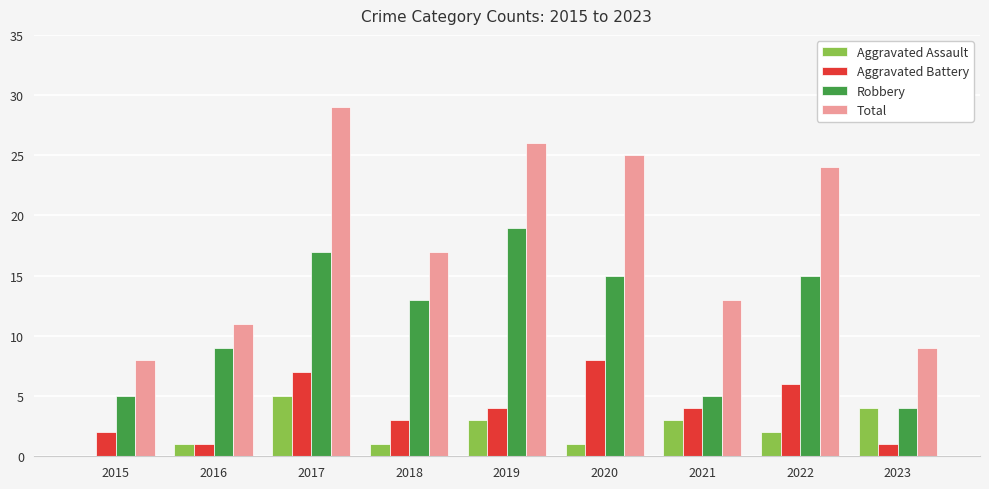

Is it true that Aggravated Assault equals 5 at 2021?

False